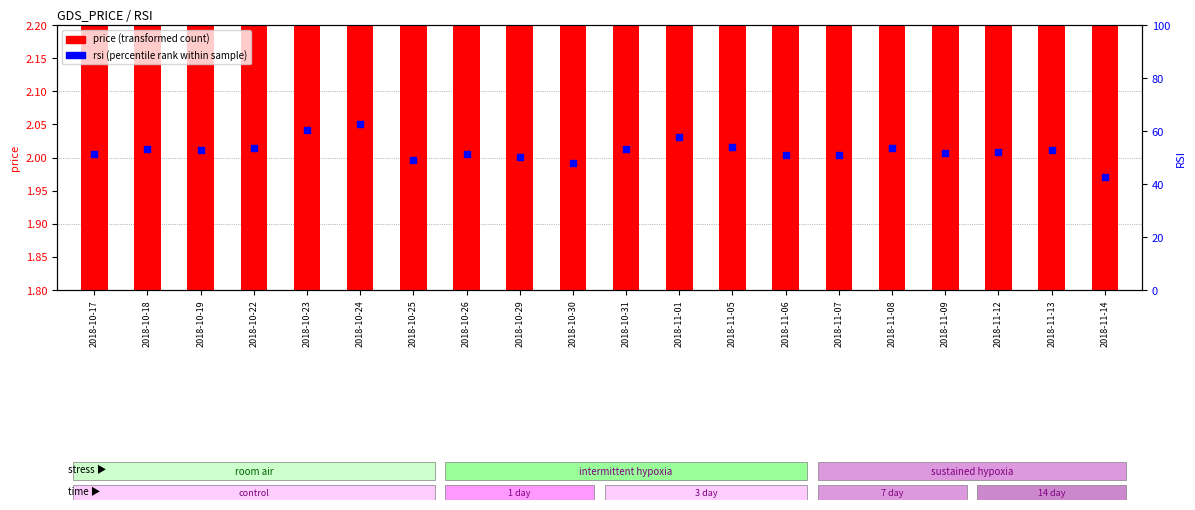

At how many categories does at least one series exceed 17?

20